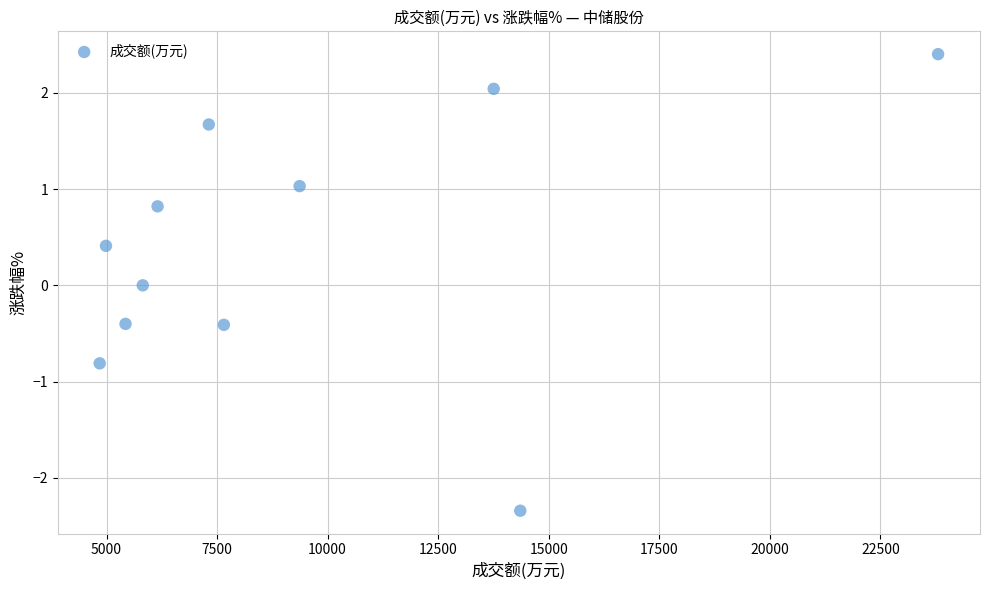

What is the average X value?

9408.3